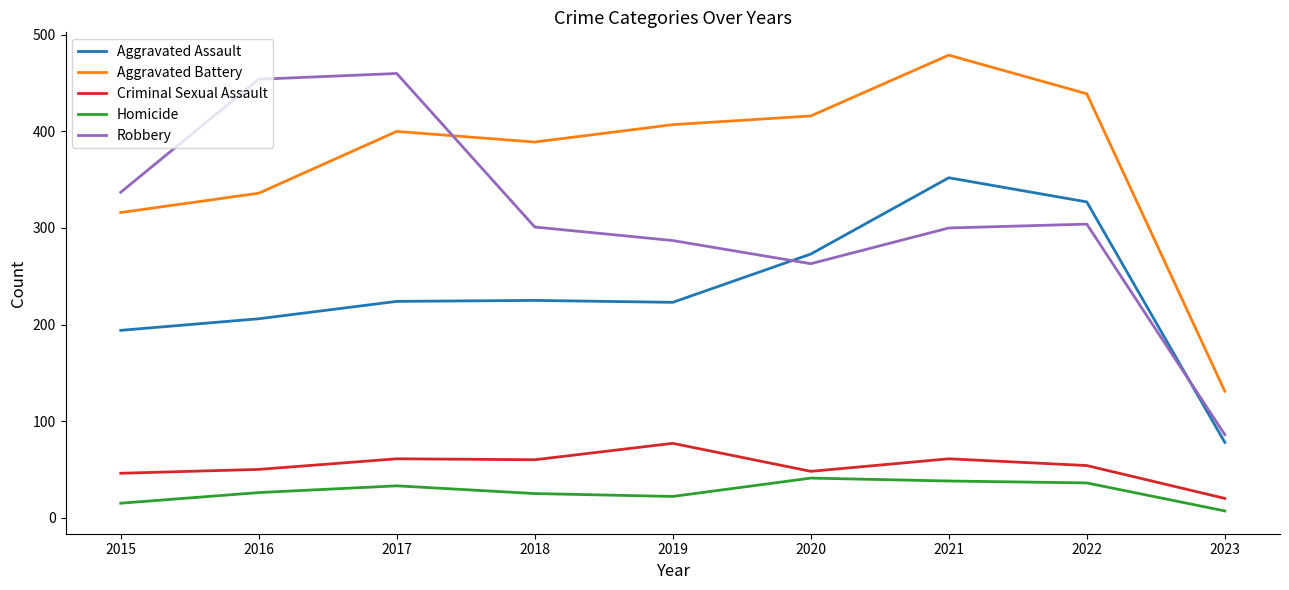

Which series has the widest spread of values?

Robbery